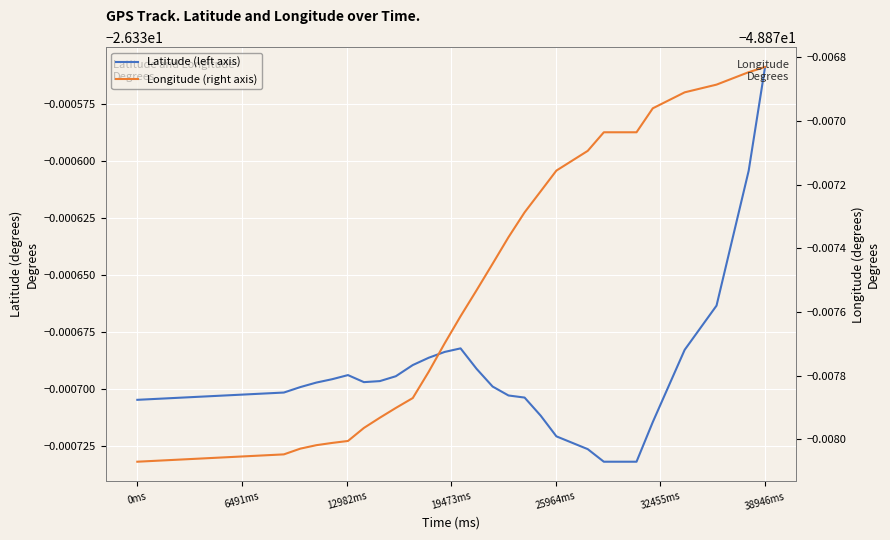

Reading left to right, extract all data points from this chart.

Latitude (left axis): -26.3	-26.3	-26.3	-26.3	-26.3	-26.3	-26.3	-26.3	-26.3	-26.3	-26.3	-26.3	-26.3	-26.3	-26.3	-26.3	-26.3	-26.3	-26.3	-26.3	-26.3	-26.3	-26.3	-26.3	-26.3	-26.3	-26.3
Longitude (right axis): -48.9	-48.9	-48.9	-48.9	-48.9	-48.9	-48.9	-48.9	-48.9	-48.9	-48.9	-48.9	-48.9	-48.9	-48.9	-48.9	-48.9	-48.9	-48.9	-48.9	-48.9	-48.9	-48.9	-48.9	-48.9	-48.9	-48.9